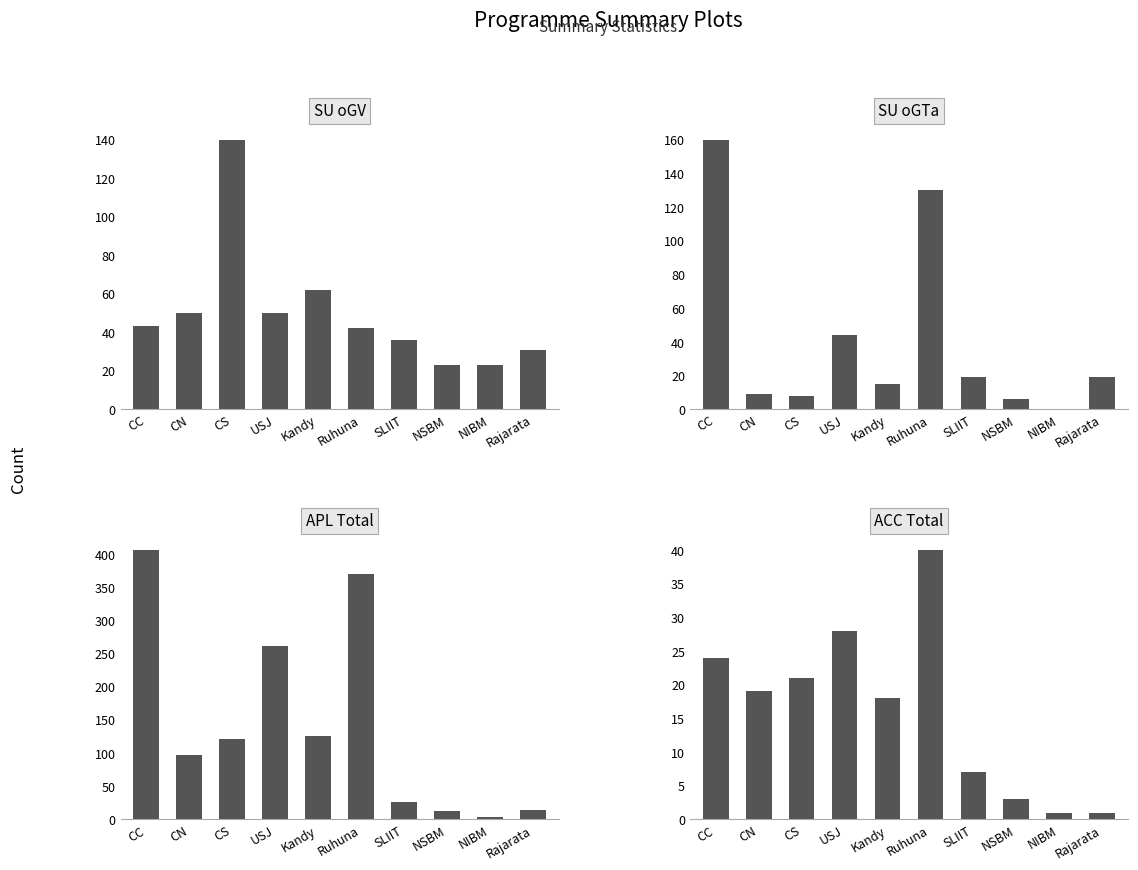

Reading right to left, extract all data points from this chart.

SU oGV: Rajarata=31	NIBM=23	NSBM=23	SLIIT=36	Ruhuna=42	Kandy=62	USJ=50	CS=140	CN=50	CC=43
SU oGTa: Rajarata=19	NIBM=0	NSBM=6	SLIIT=19	Ruhuna=130	Kandy=15	USJ=44	CS=8	CN=9	CC=160
APL Total: Rajarata=14	NIBM=3	NSBM=12	SLIIT=26	Ruhuna=370	Kandy=126	USJ=262	CS=121	CN=97	CC=406
ACC Total: Rajarata=1	NIBM=1	NSBM=3	SLIIT=7	Ruhuna=40	Kandy=18	USJ=28	CS=21	CN=19	CC=24